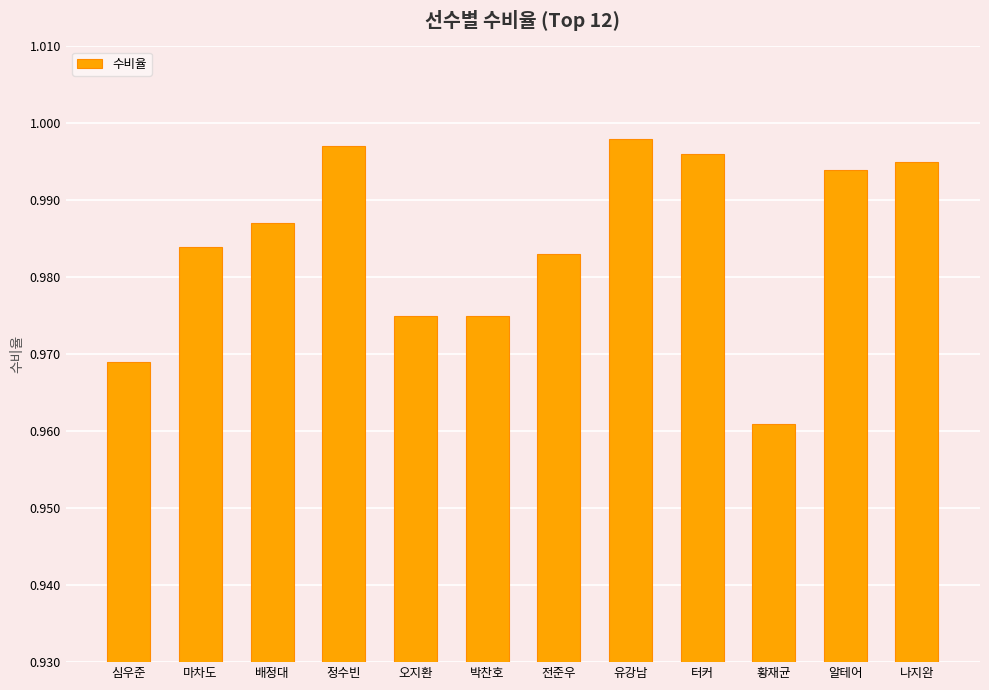

Which has a higher value, 배정대 or 마차도?

배정대